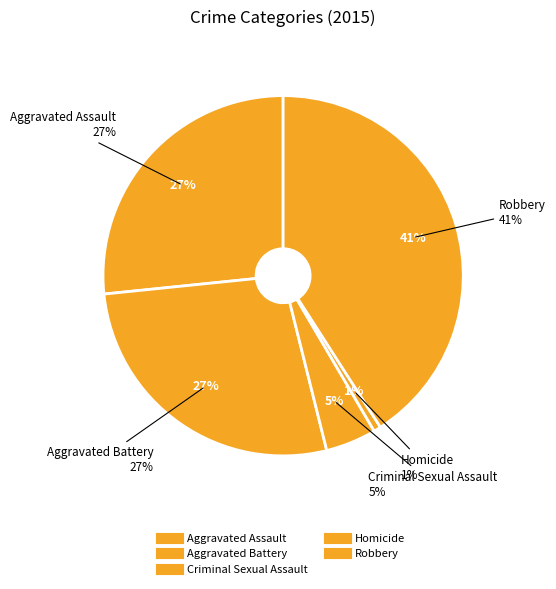

What percentage is the Aggravated Assault slice, to the nearest percent?

27%